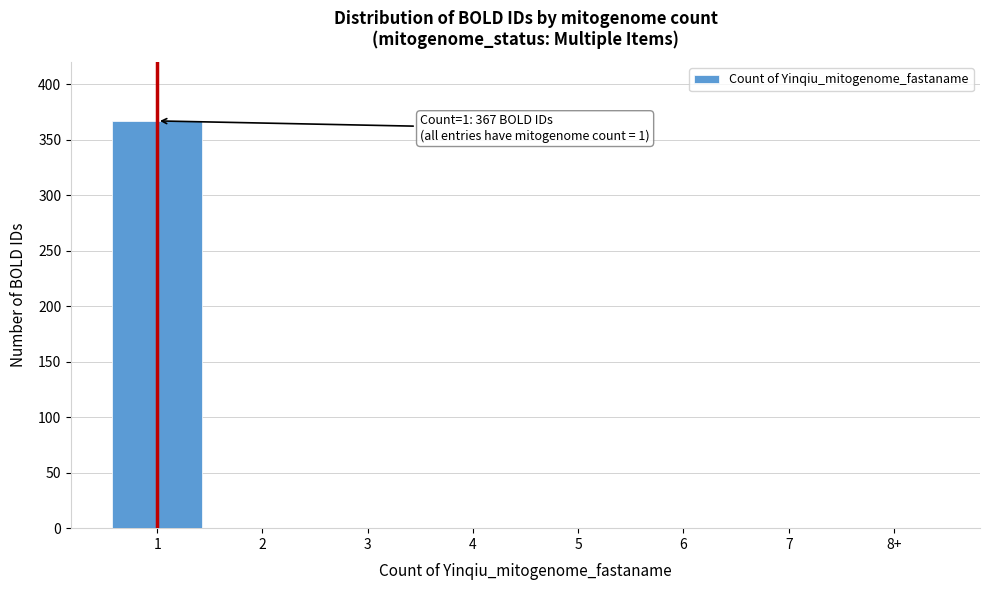

Reading left to right, list all the values displayed in this chart.

1=367	2=0	3=0	4=0	5=0	6=0	7=0	8+=0